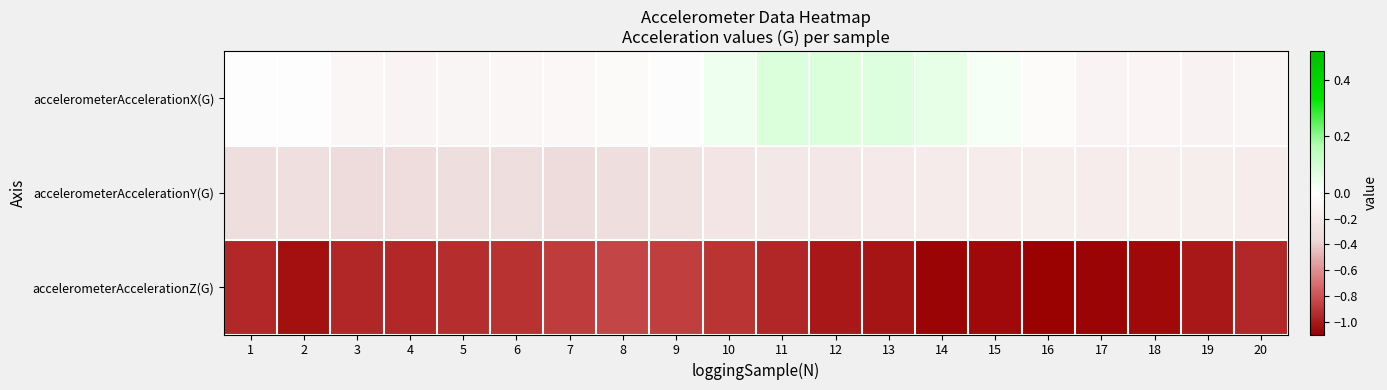

Which category has the lowest value across all series?

16